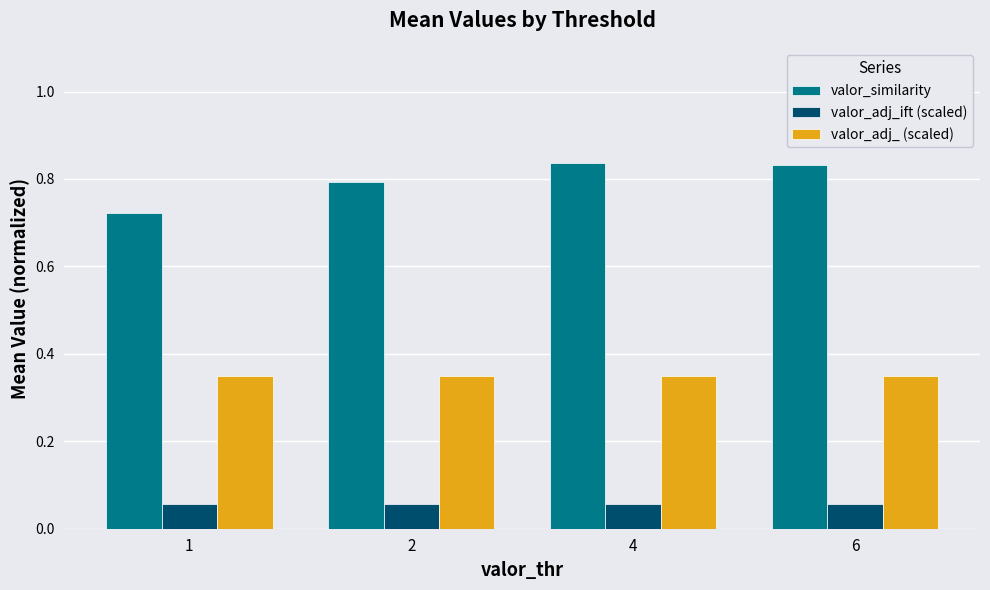

What is the sum of all valor_similarity values?

3.2